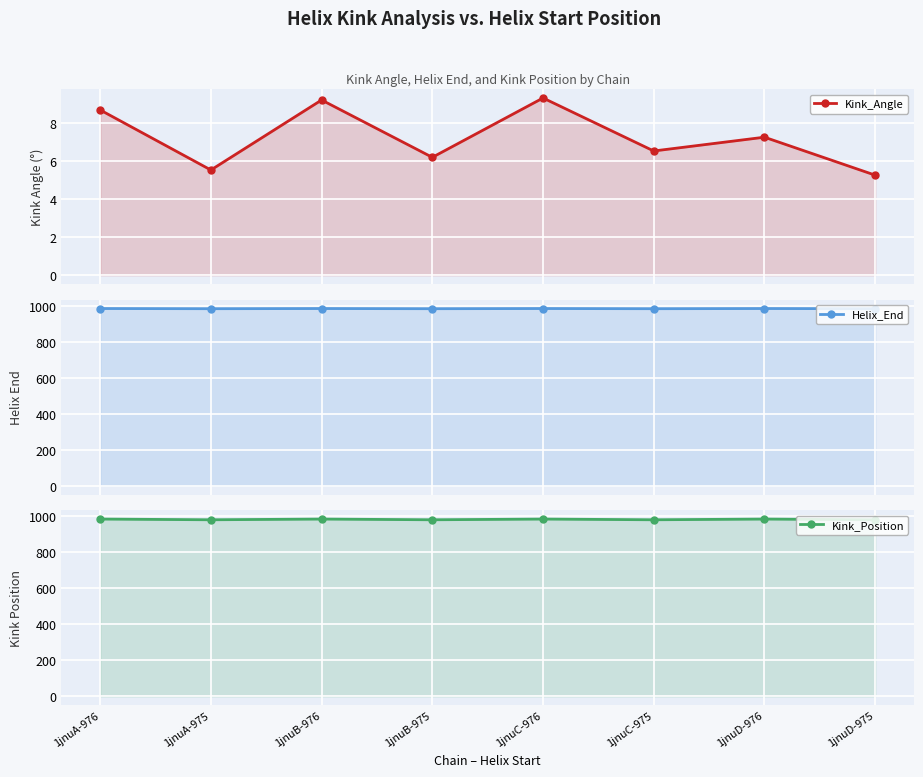

True or false: Kink_Position and Kink_Angle intersect in this chart.

False